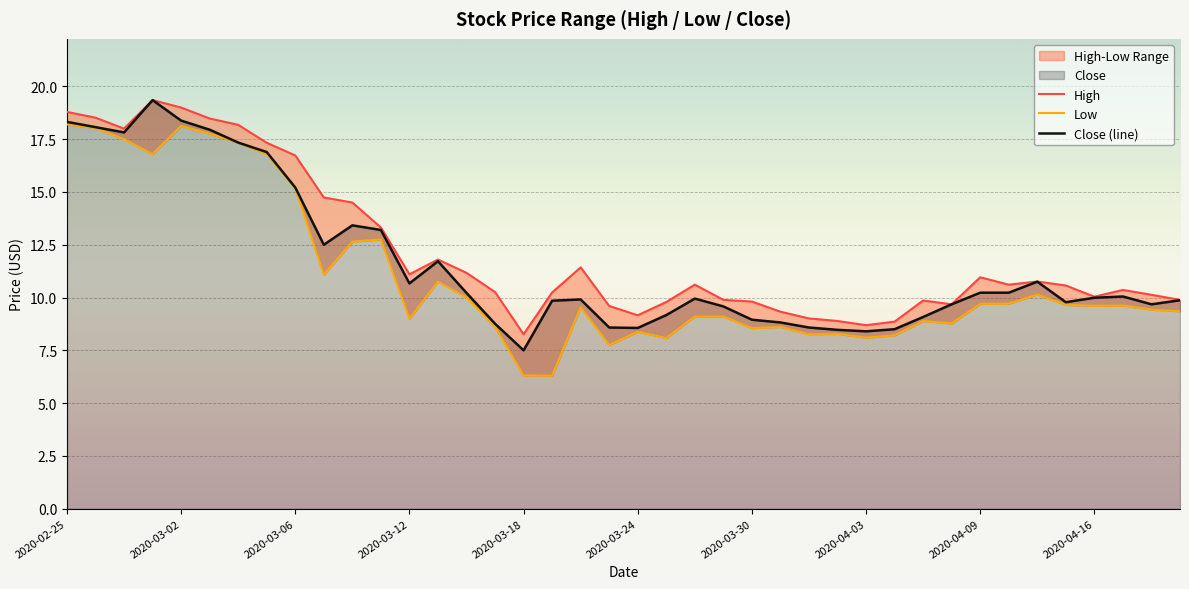

What is the highest value of the Close (line) series?

19.4